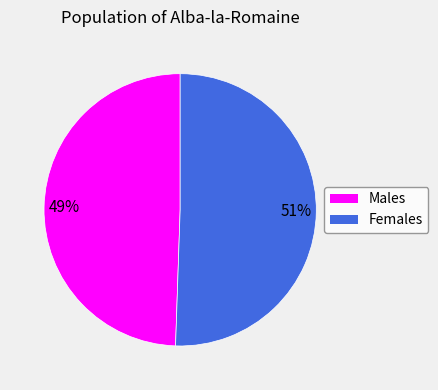

What percentage is the Females slice, to the nearest percent?

51%